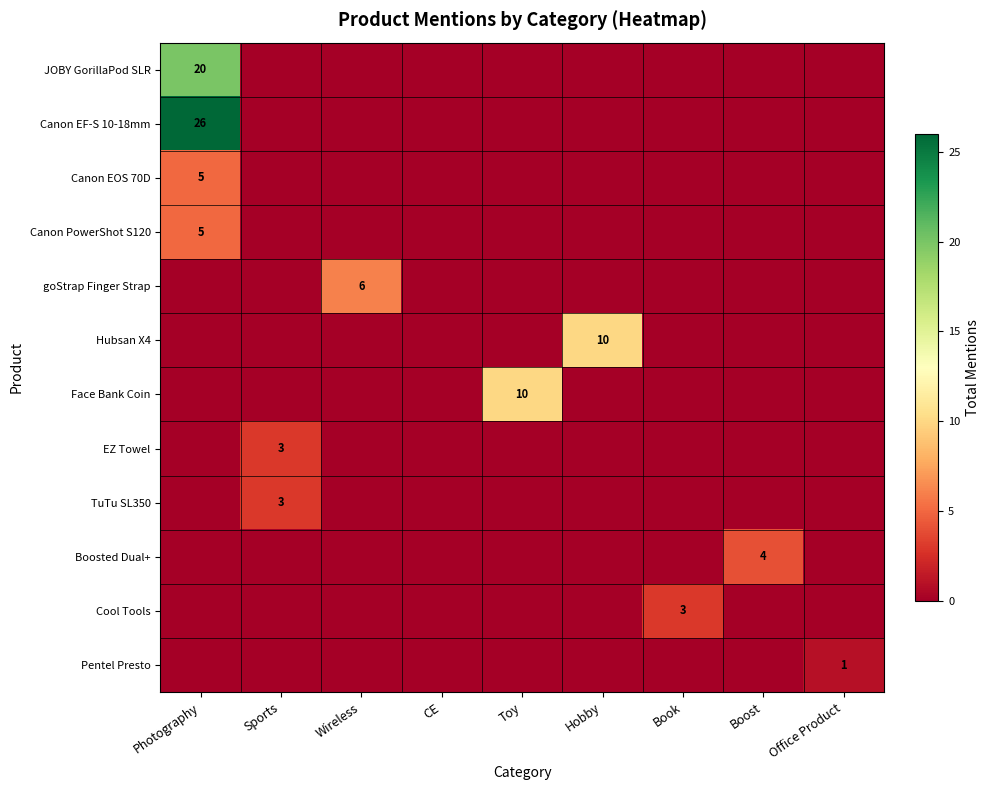

The value of TuTu SL350 at Sports is 4. True or false?

False